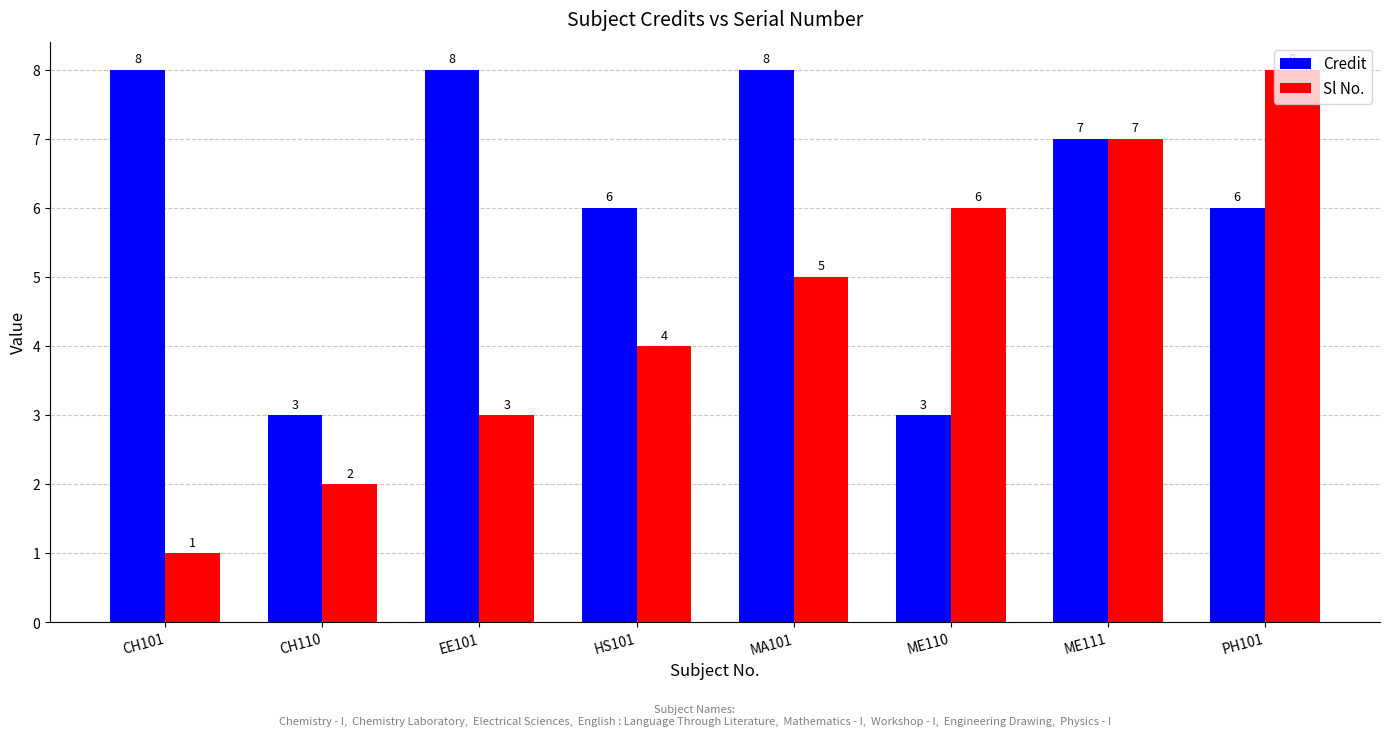

What is the value of the Credit bar at the 4th from the left?

6